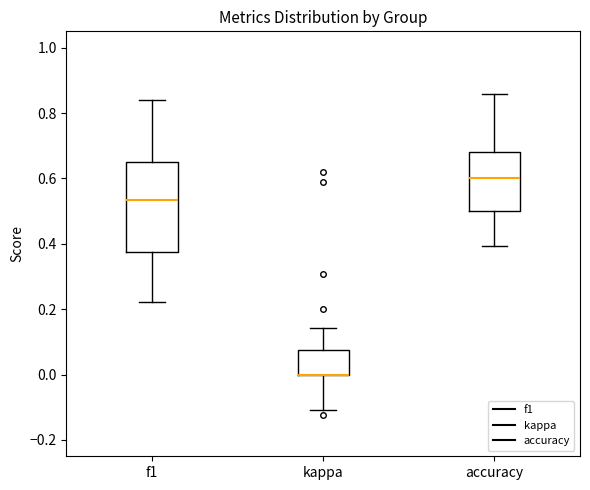

Comparing the boxes themselves (not the whiskers), which one is the tallest?

f1